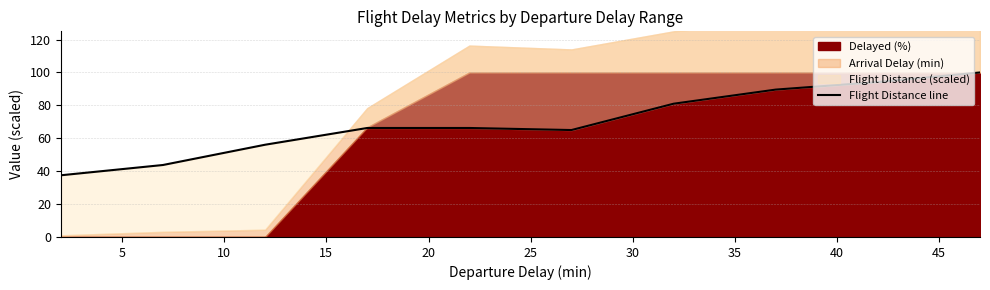

Is it true that the value at 0 is 24.1?

False